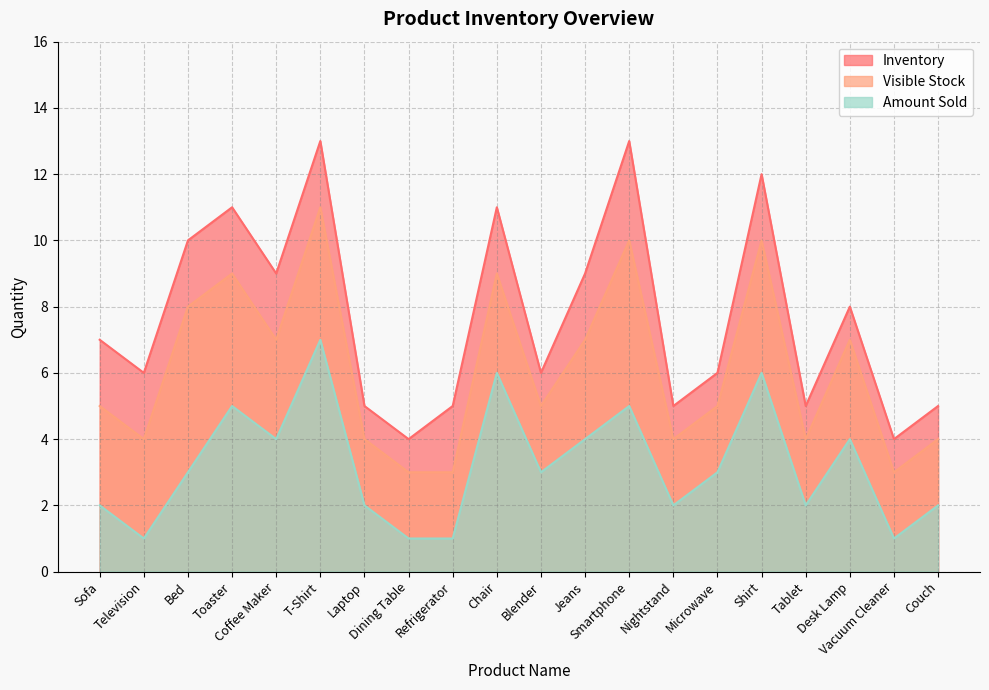

Is the value of Inventory at T-Shirt greater than the value of Visible Stock at Bed?

Yes